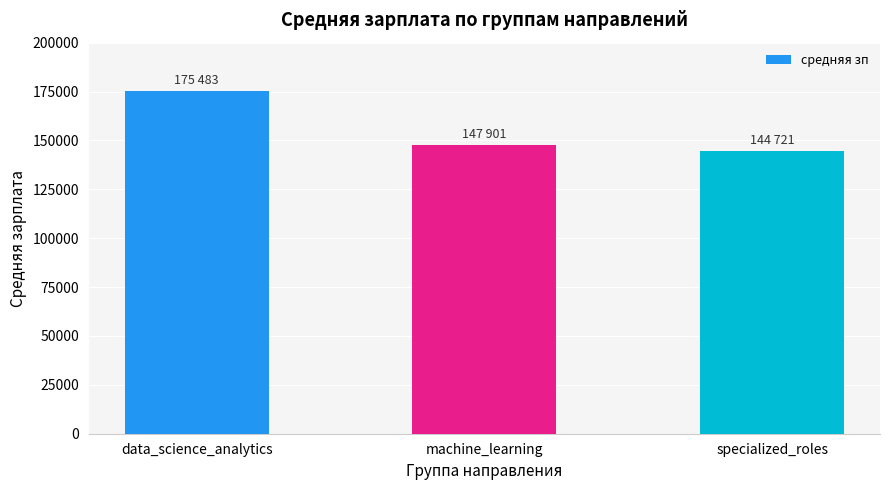

Where does the data first go above 147901?

data_science_analytics